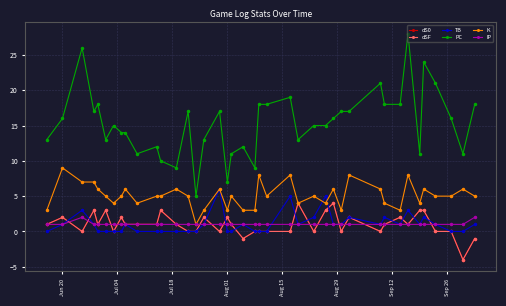

What is the value of the dSF point at the 36th from the left?

1